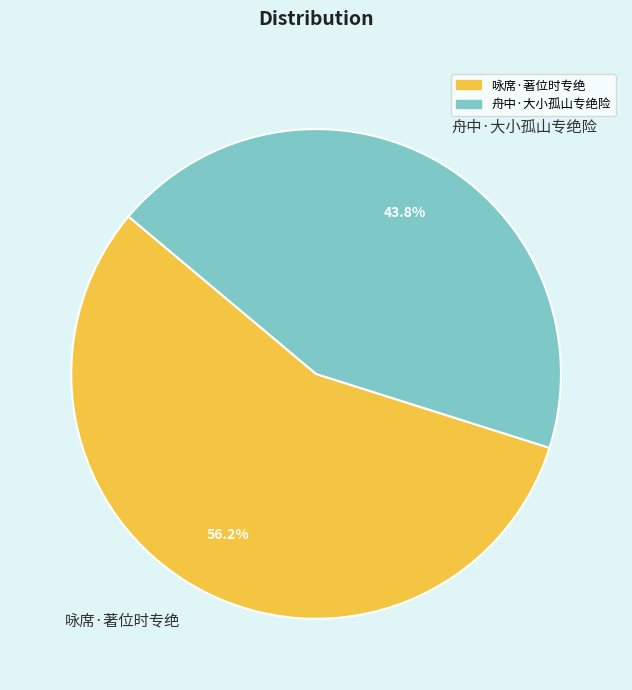

Rank the categories by value from lowest to highest.

舟中·大小孤山专绝险, 咏席·著位时专绝